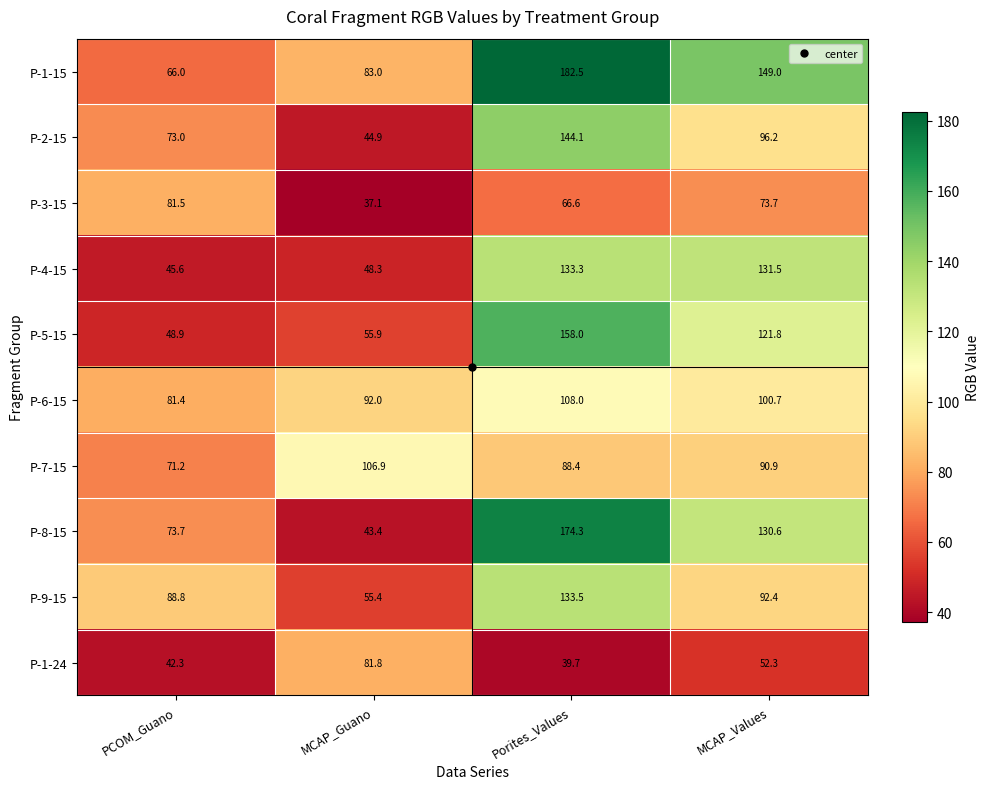

At which label does P-7-15 first exceed 90?

MCAP_Guano